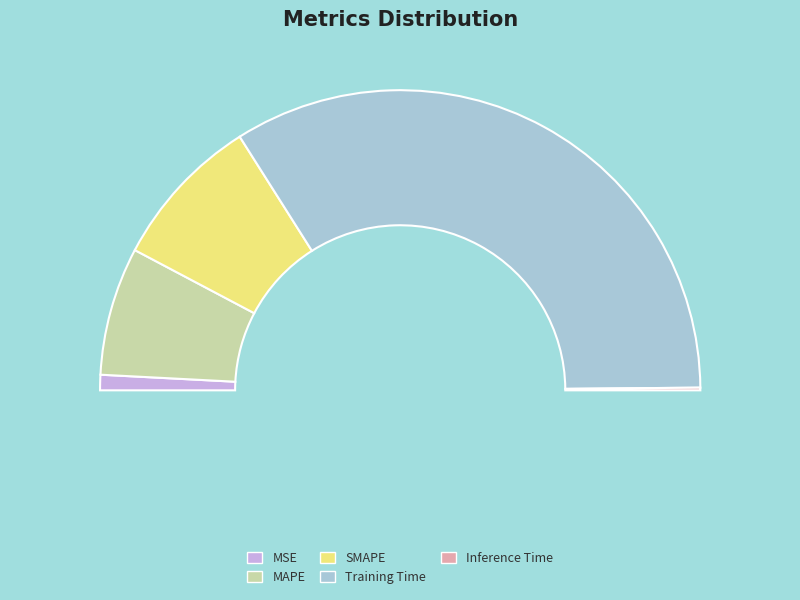

What percentage is NOT represented by Inference Time?

99.7%